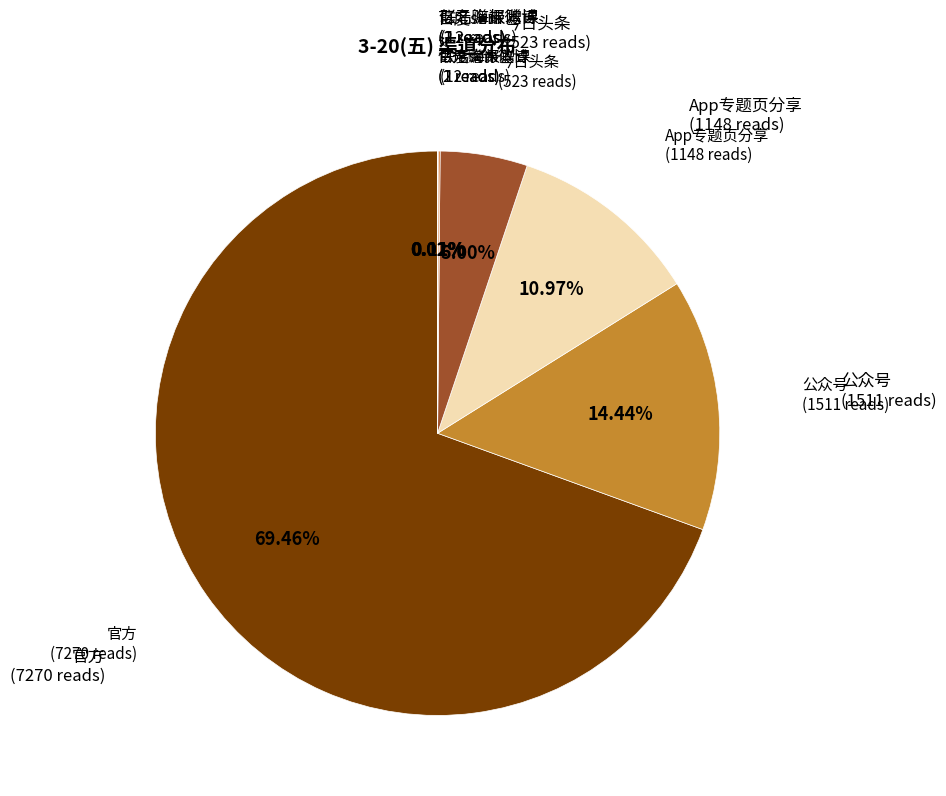

Which has a higher value, 今日头条 or App专题页分享?

App专题页分享